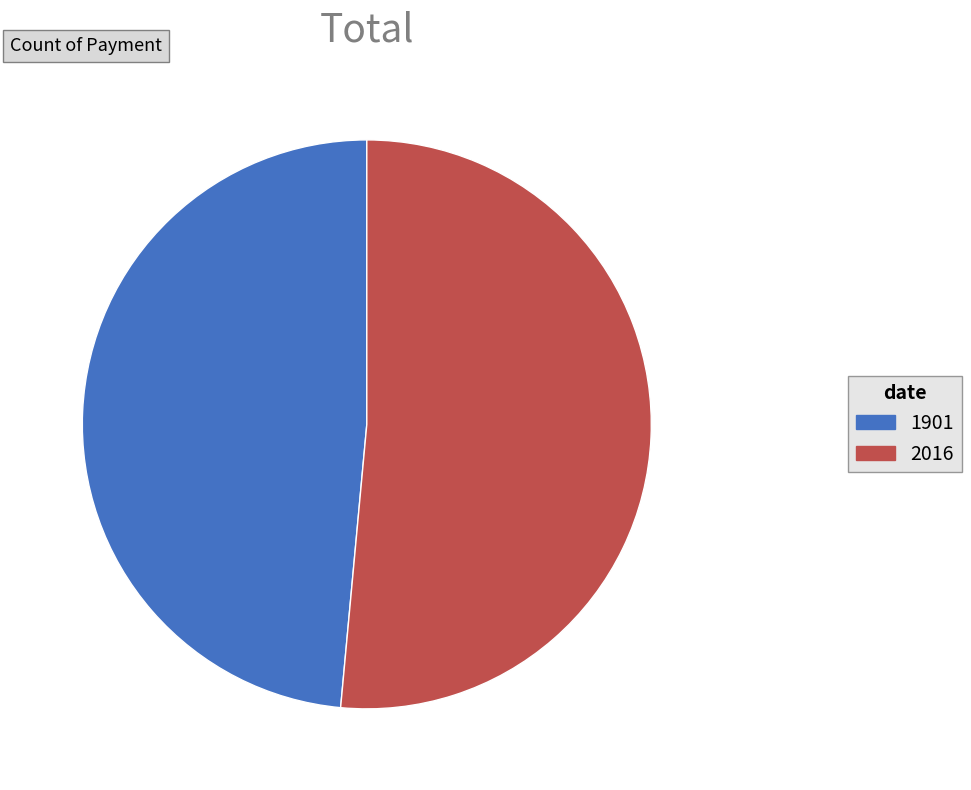

True or false: 2016 accounts for 51% of the total.

True